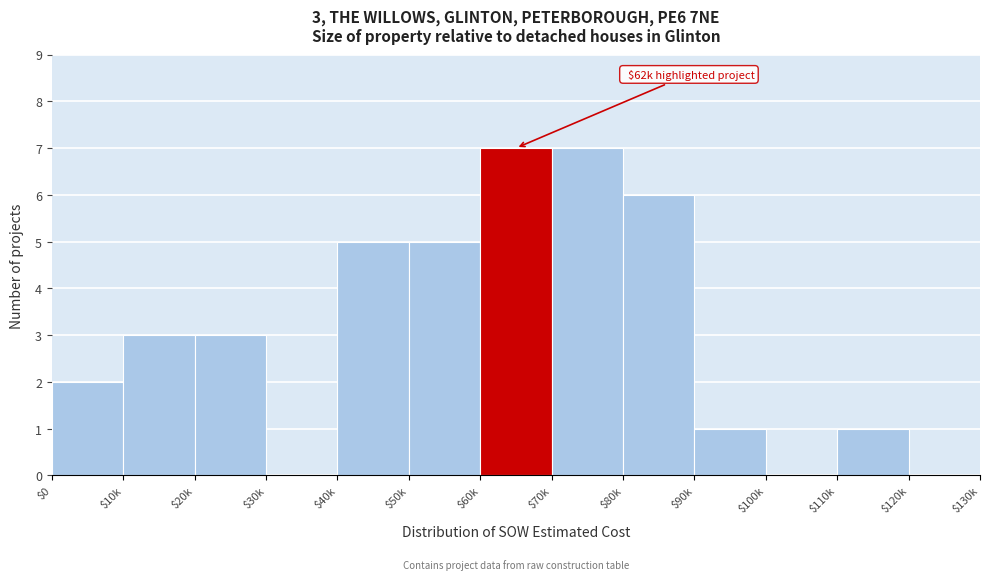

Is it true that the value at $90k is 1?

True